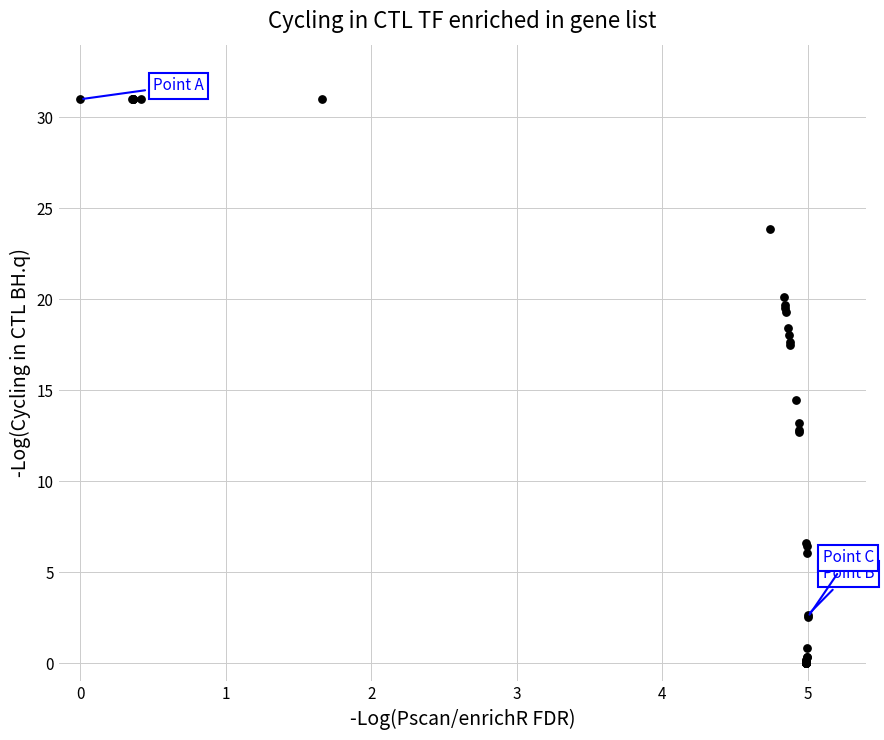

What Y value in the scatter plot is closest to 15?

14.5